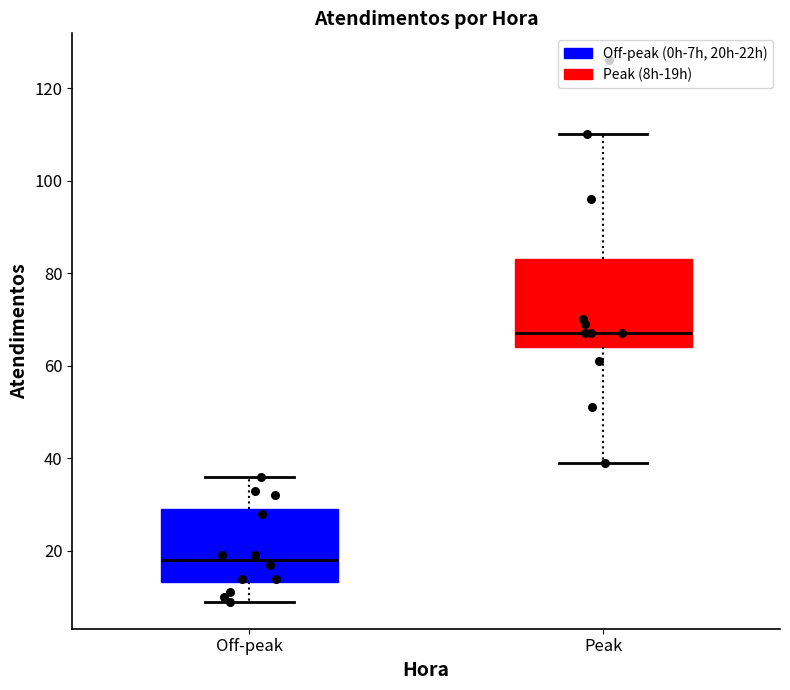

Where does the lower whisker of the box for Off-peak end on the y-axis? The values are not printed on the chart, so give them approximately, as read against the axis.

10